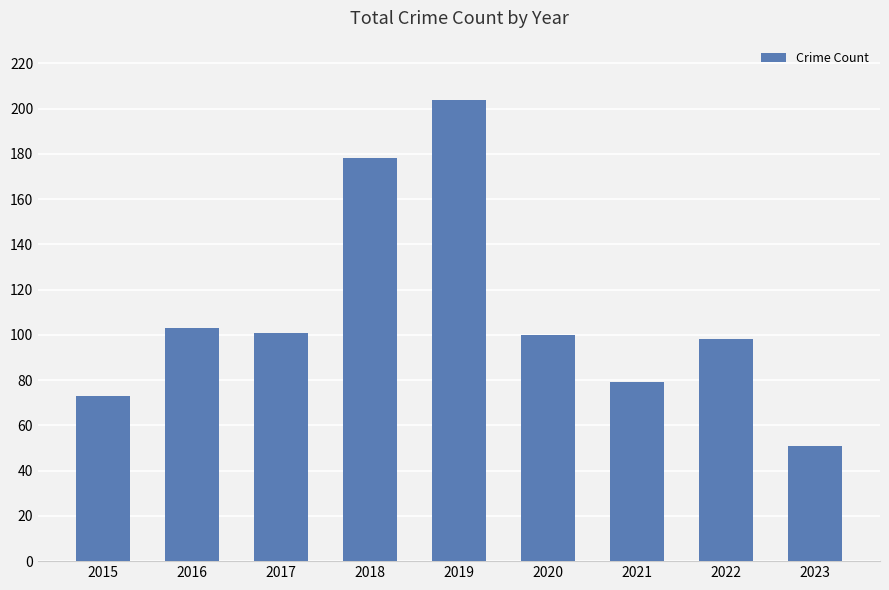

Which label corresponds to the smallest value in the chart?

2023